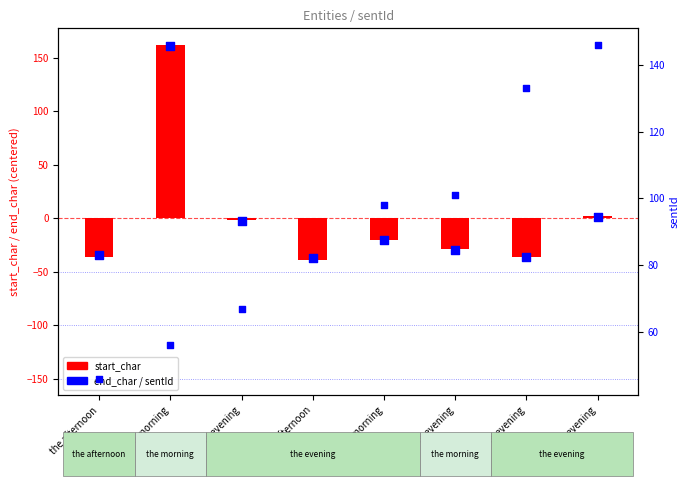

What is the total value across all series at the evening?

62.0